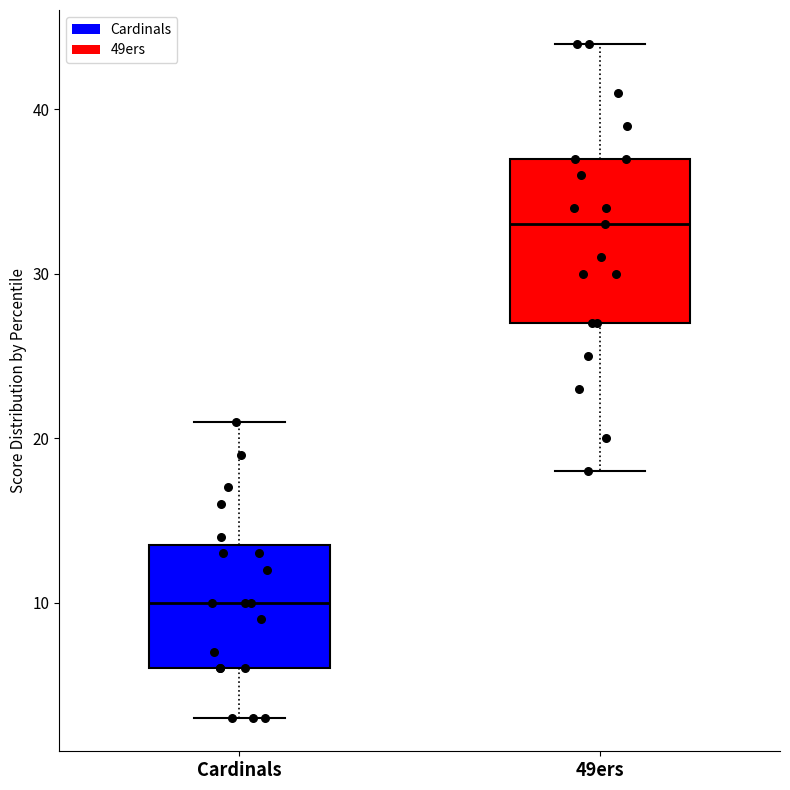

Reading left to right, transcribe this box plot: for each box, give where its median line is, the range the box spans, and where its two whiskers end, as read against the y-axis. The values are not printed on the chart, so give them approximately, as read against the axis.

Cardinals: median 10, box 6 to 14, whiskers 3 to 21
49ers: median 33, box 27 to 37, whiskers 18 to 44